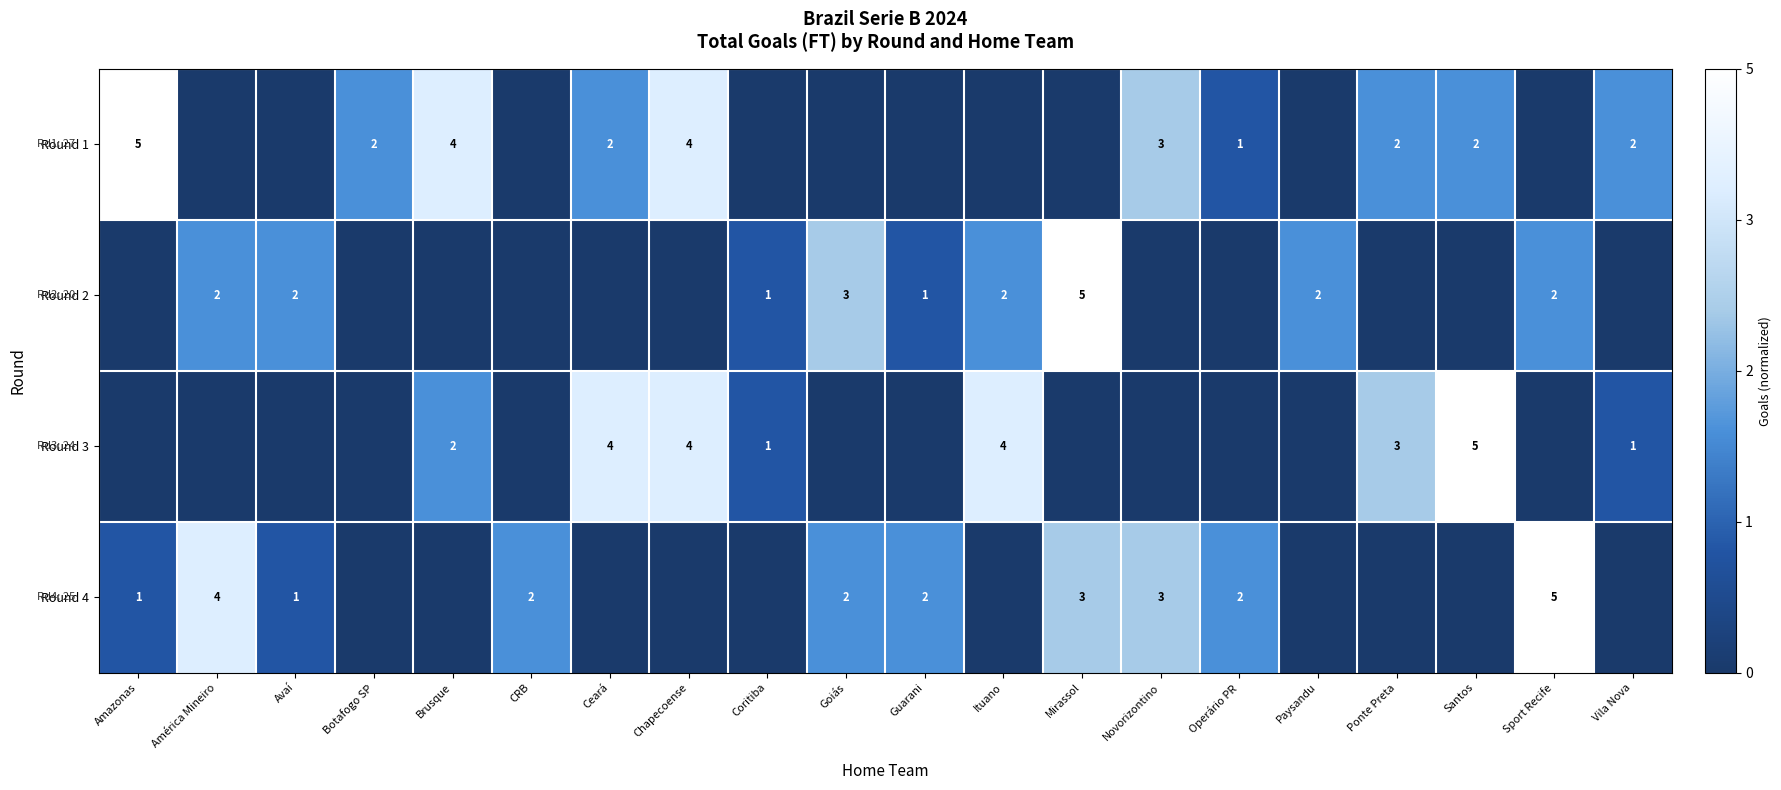

Is it true that Round 2 equals 2 at Avaí?

True